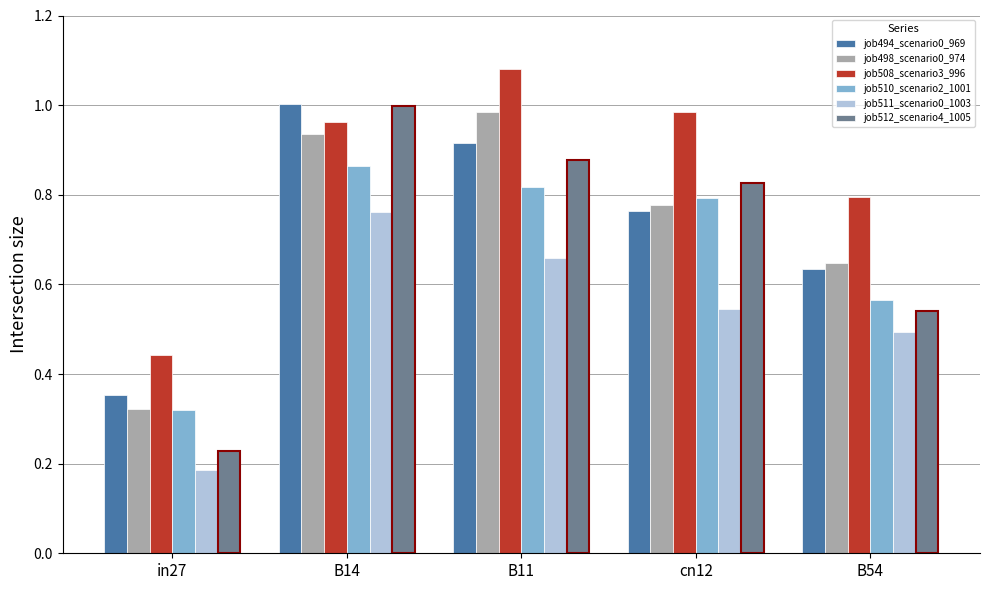

The job498_scenario0_974 series shows 1.0 at B11. True or false?

True